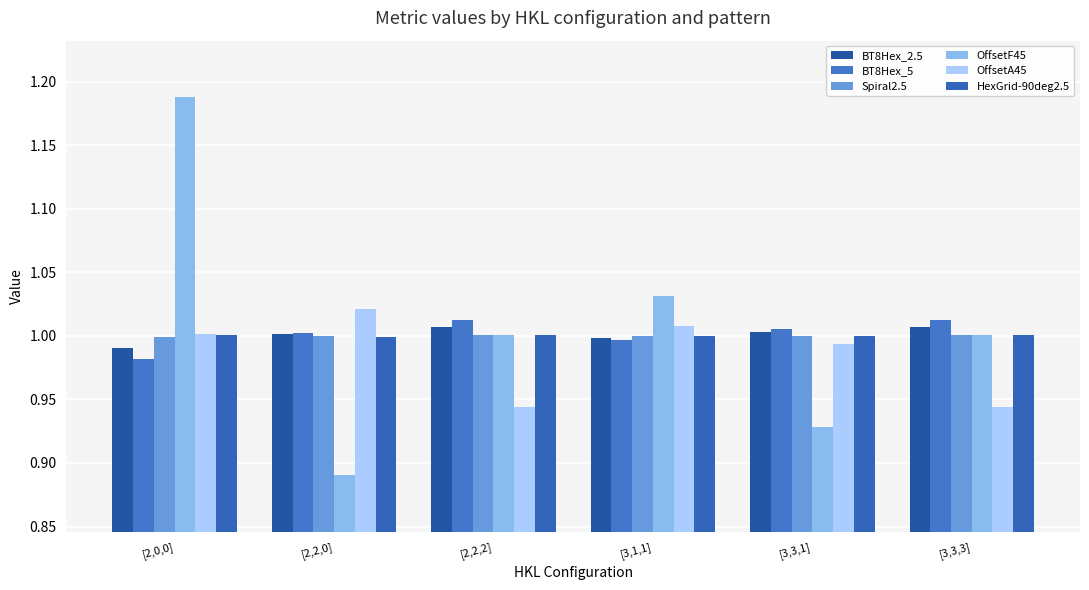

Between [3,3,1] and [2,2,2], which is larger?

[2,2,2]